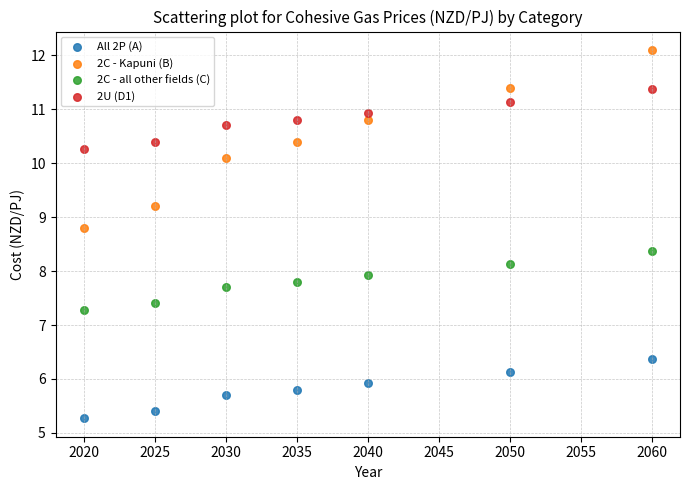

Which series has the widest spread of Y values?

2C - Kapuni (B)